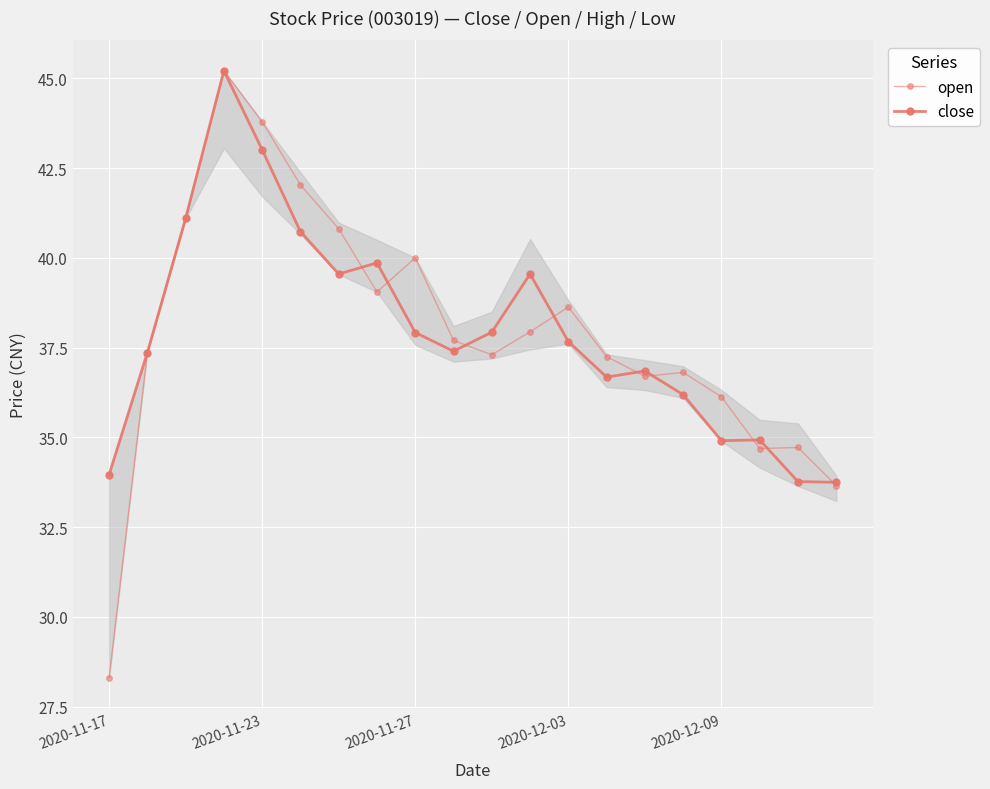

How many data points does each series have?

20